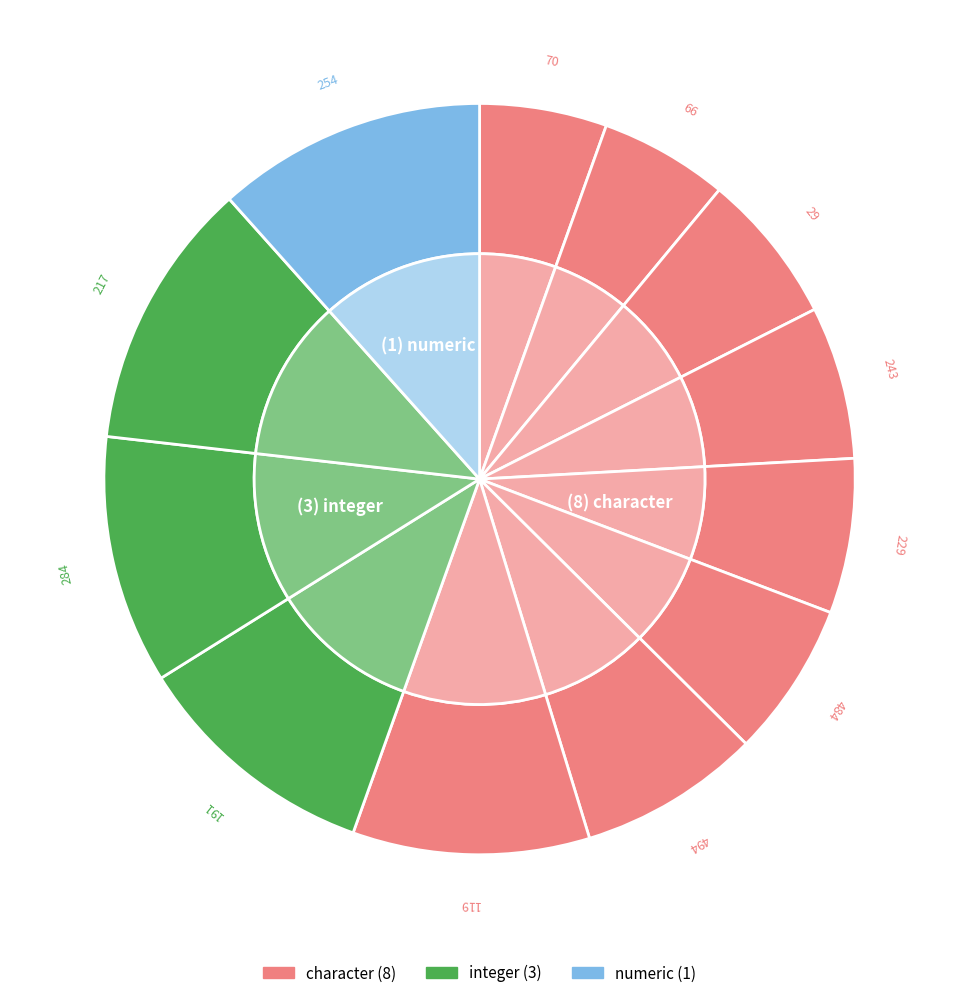

Is it true that 243 is 7% of the pie?

True